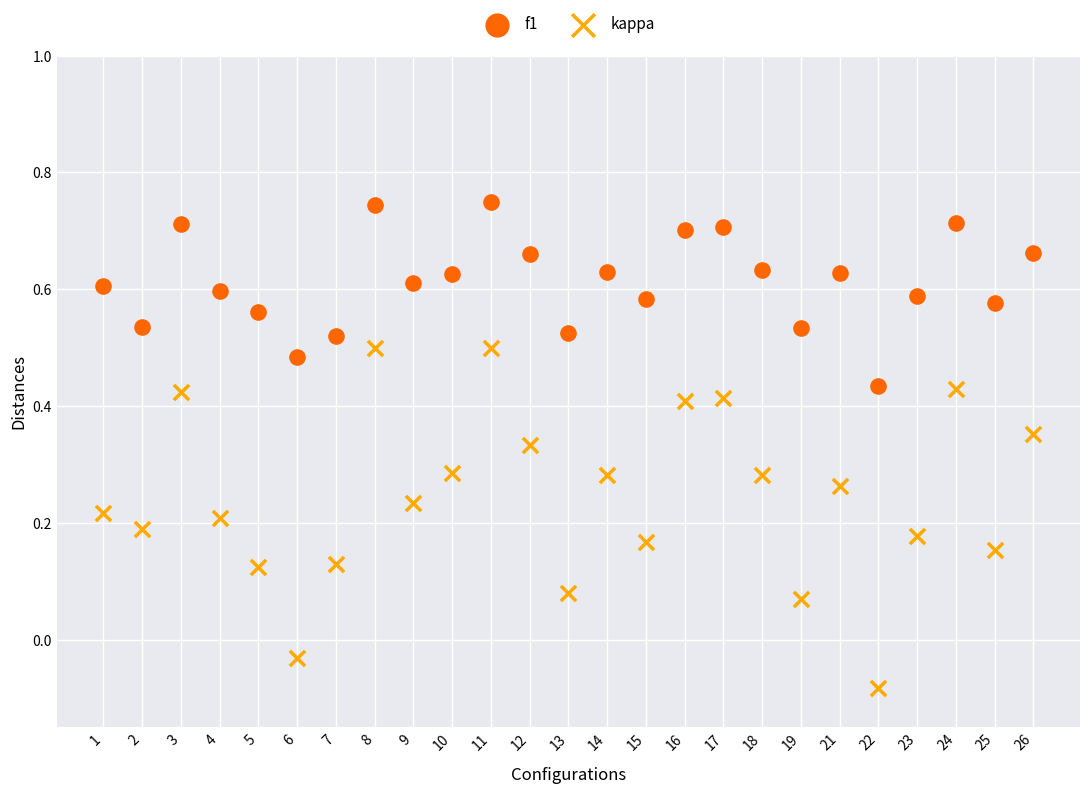

What are all the series names shown in the legend?

f1, kappa